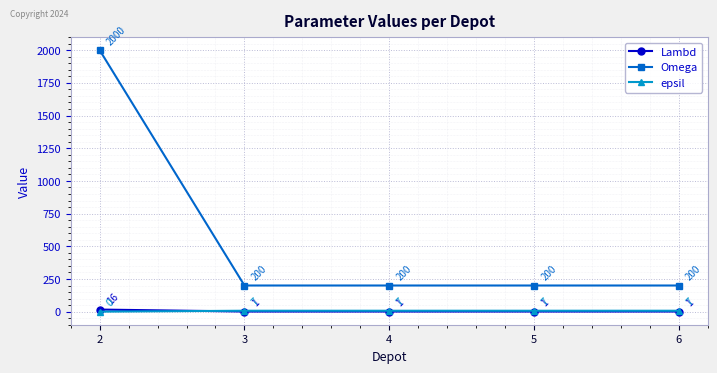

What is the approximate value of Omega at 5, to the nearest 10?

200